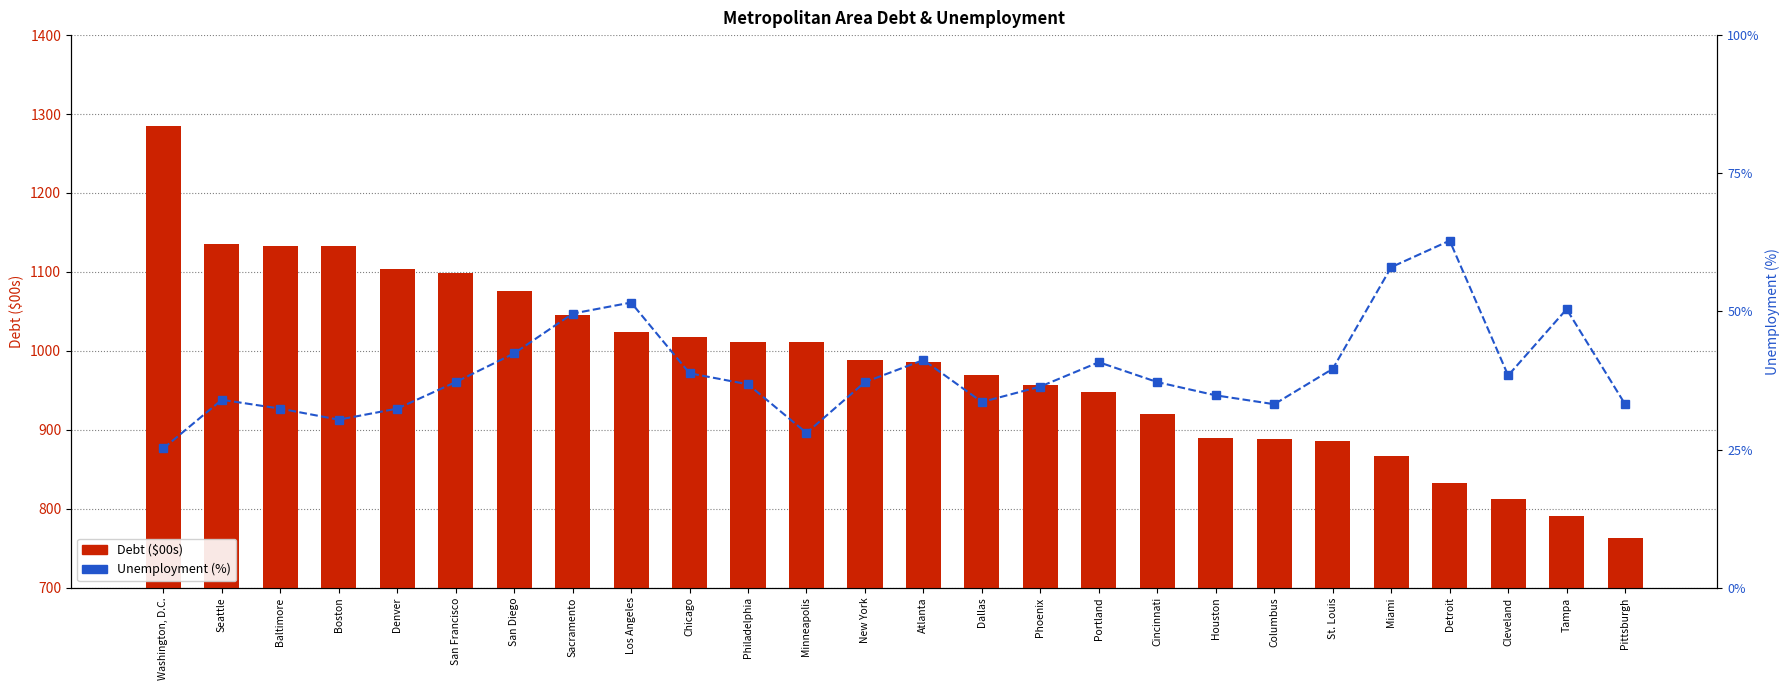

What is the total value across all series at Tampa?

803.6